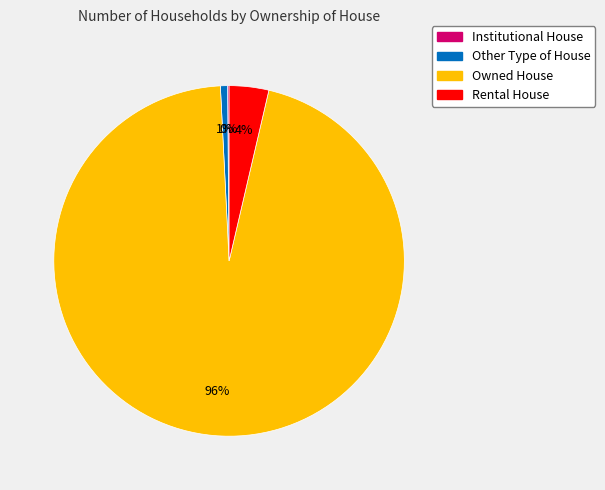

To the nearest percent, what percentage of the pie is Other Type of House?

1%